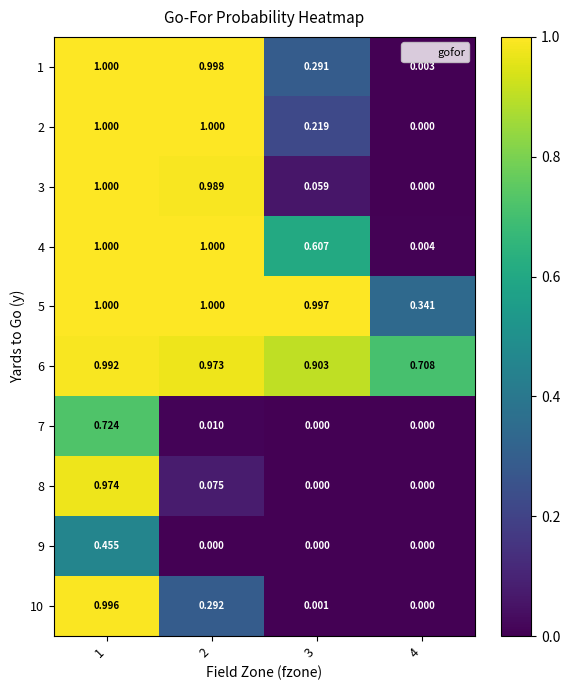

Is the value of 5 at 1 greater than the value of 7 at 2?

Yes